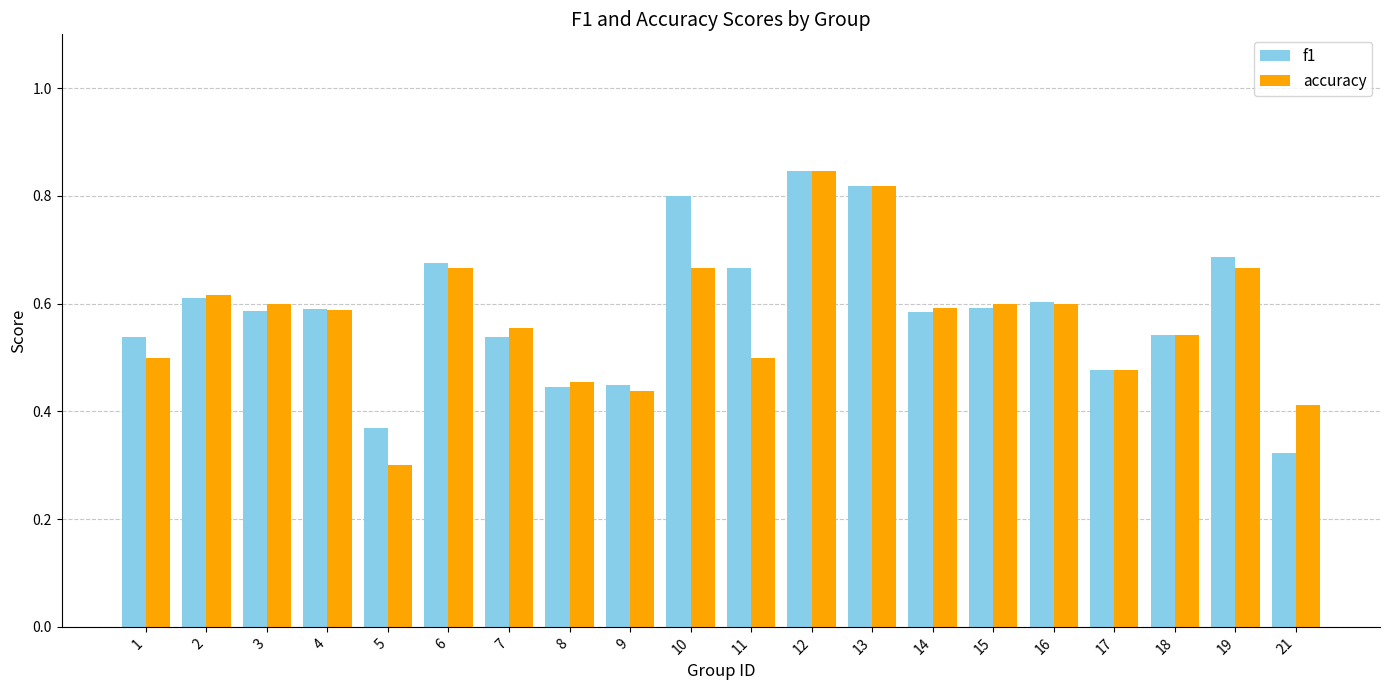

What is the sum of all f1 values?

11.7